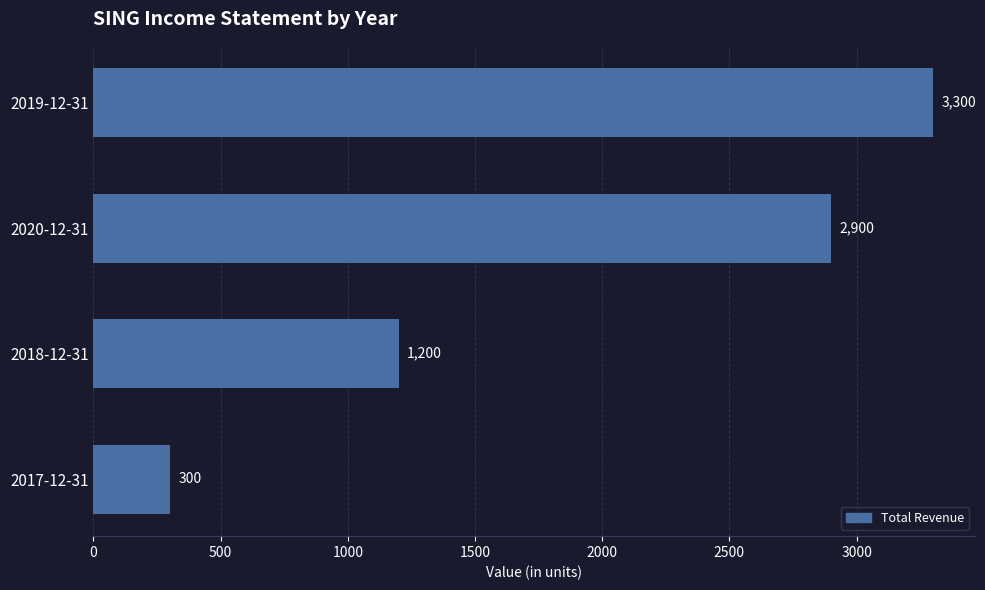

What is the average value?

1925